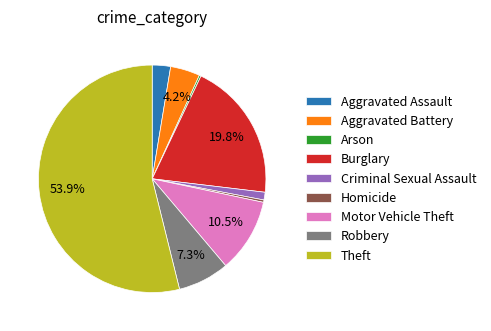

What percentage is NOT represented by Robbery?

92.7%